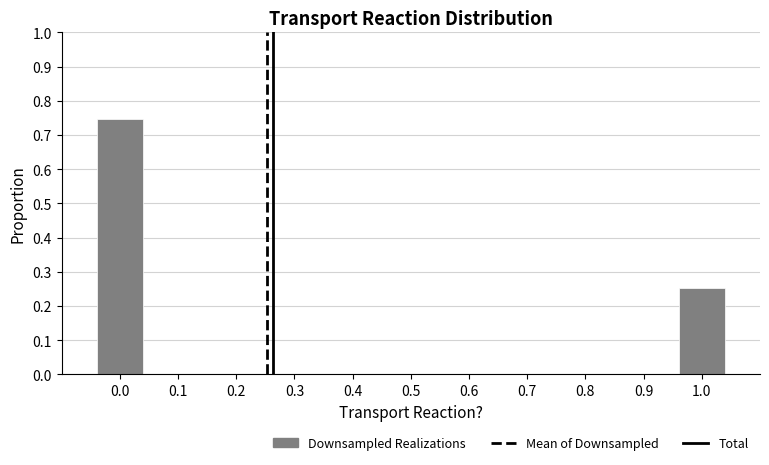

What is the label of the 2nd bar from the left?

1.0